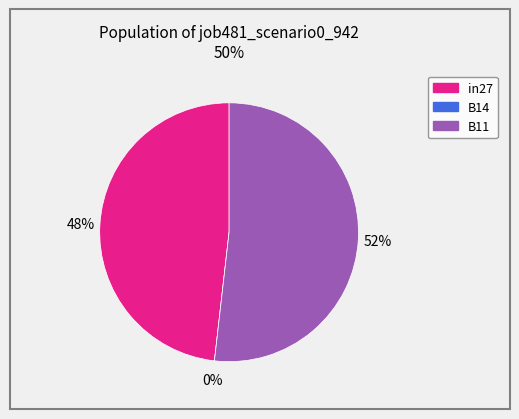

Which slice represents more than half of the pie?

B11